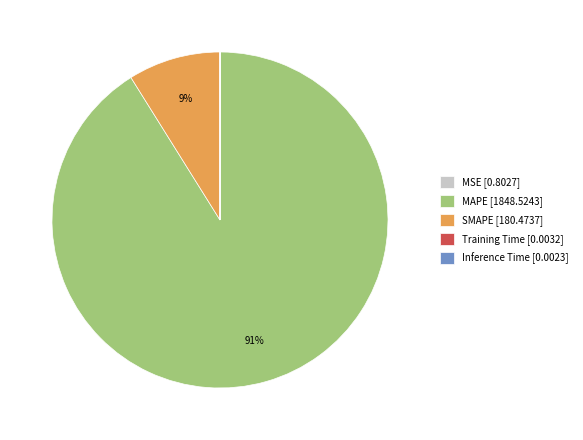

To the nearest percent, what is the difference between the largest and smallest slice percentages?

91%